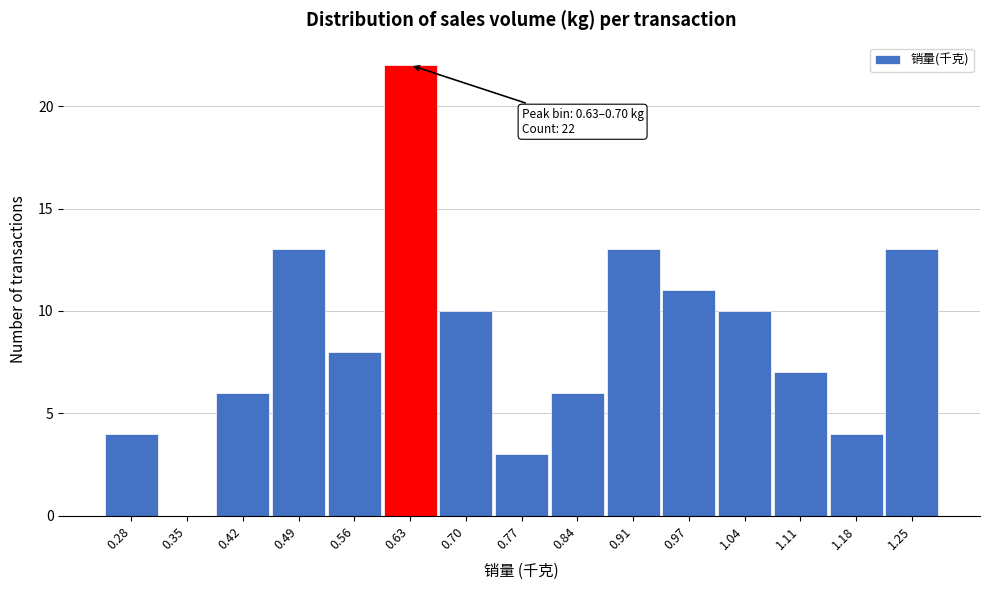

Reading left to right, transcribe all the data shown in this chart.

0.28=4	0.35=0	0.42=6	0.49=13	0.56=8	0.63=22	0.70=10	0.77=3	0.84=6	0.91=13	0.97=11	1.04=10	1.11=7	1.18=4	1.25=13